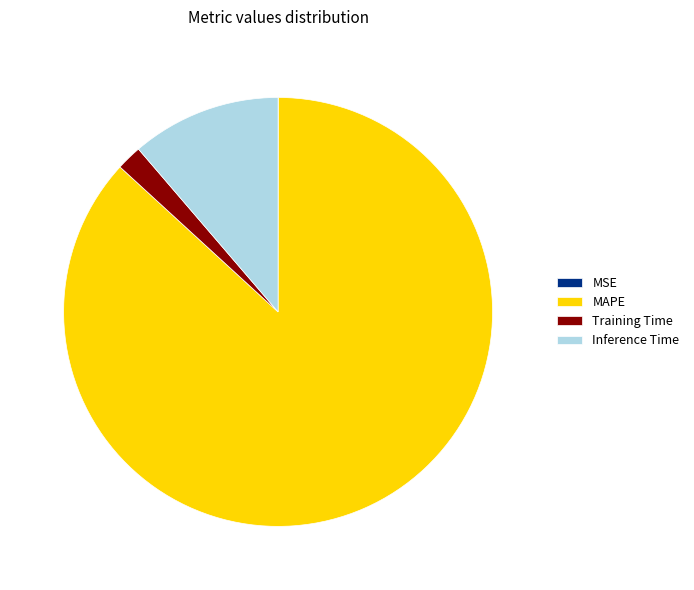

Which category has the biggest portion of the pie?

MAPE